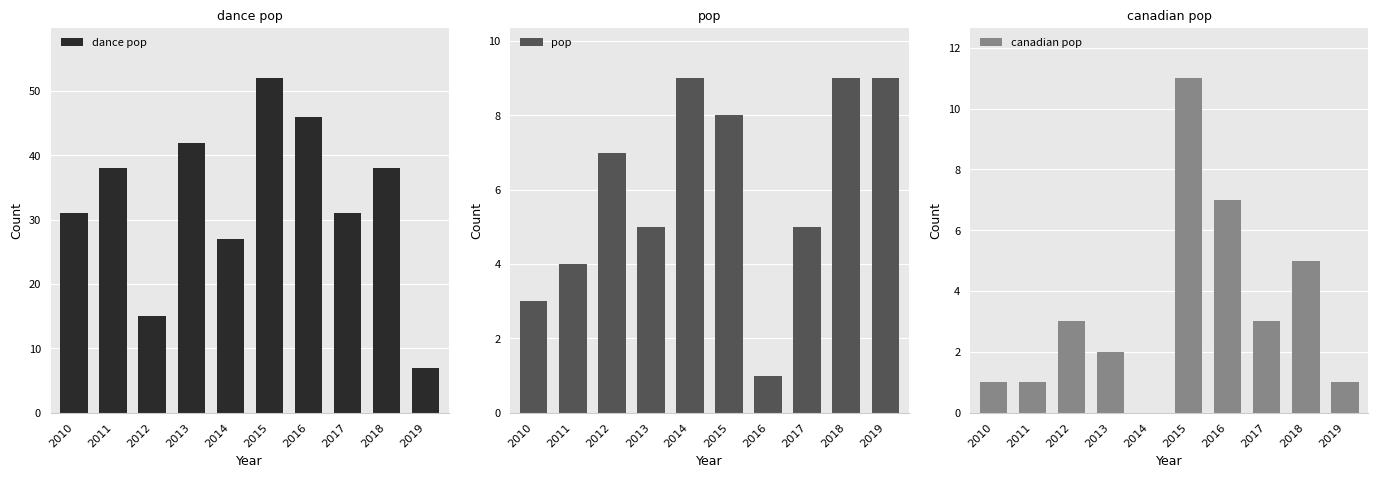

Where does the canadian pop series first go above 3?

2015